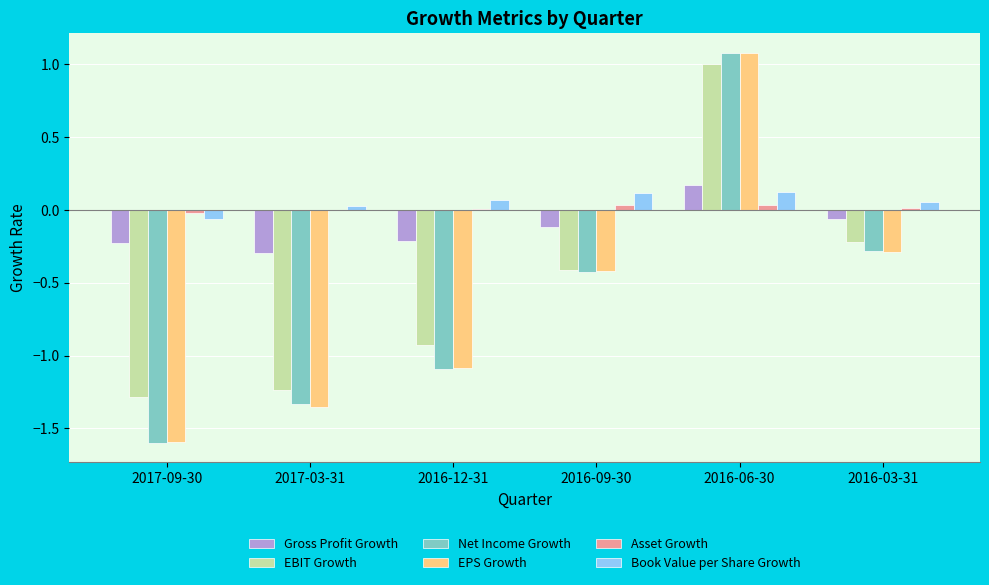

Which series has the largest range (max minus min)?

Net Income Growth